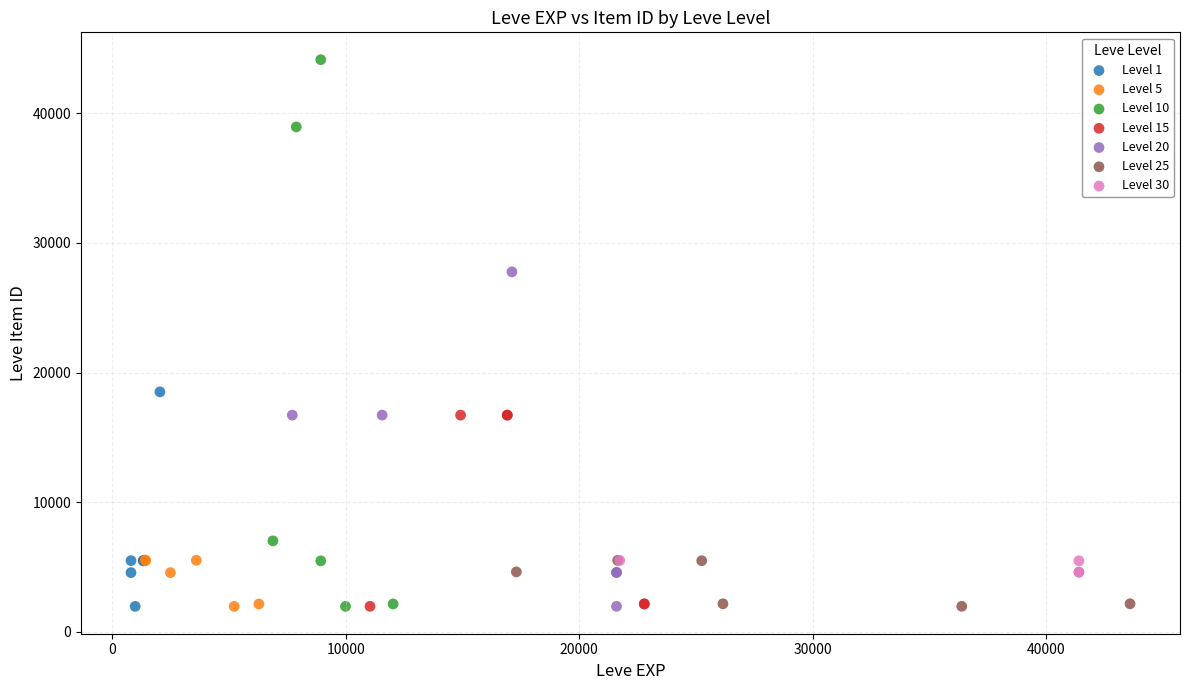

Which series reaches the maximum Y coordinate?

Level 10